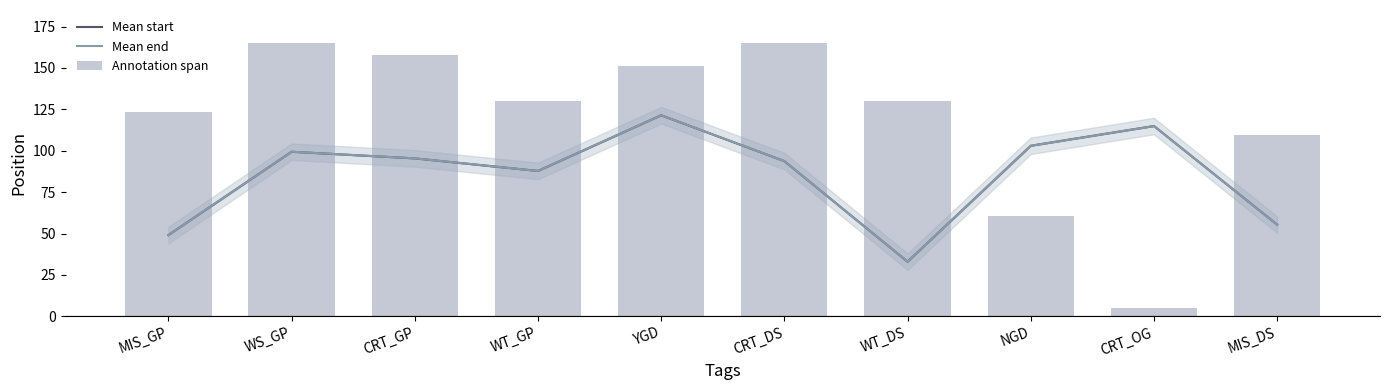

What is the smallest value displayed?

5.0